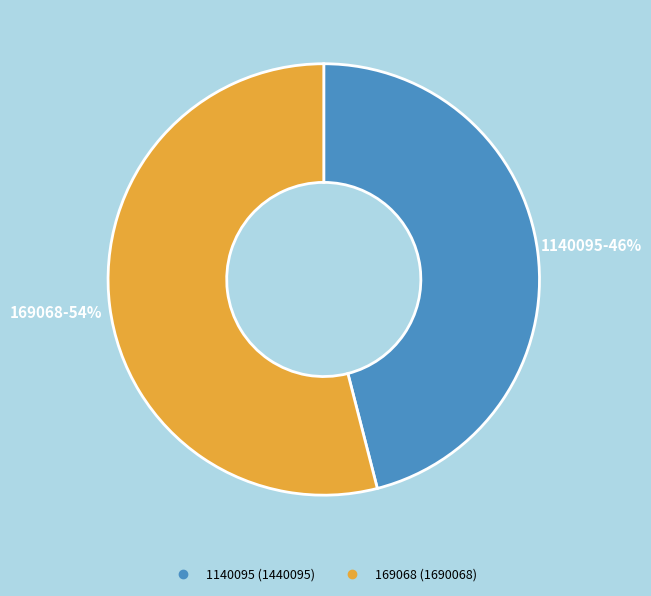

To the nearest percent, what portion does 1140095 represent?

46%